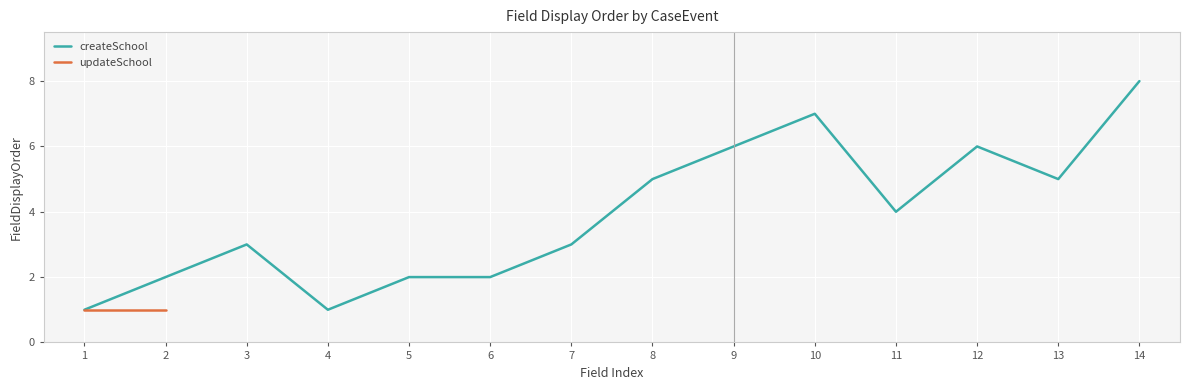

True or false: the data shows 5 at 8.

True